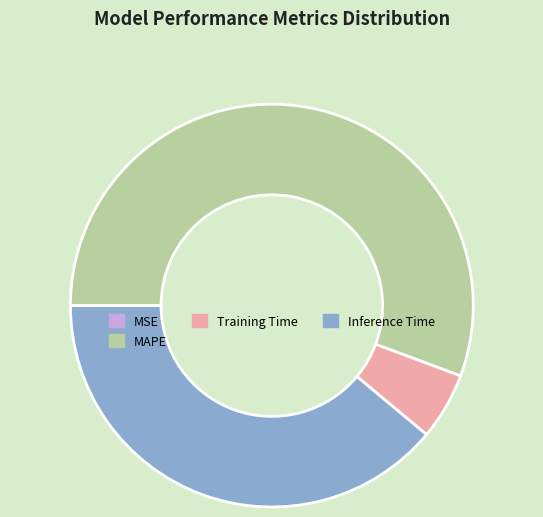

Between MAPE and Training Time, which is larger?

MAPE